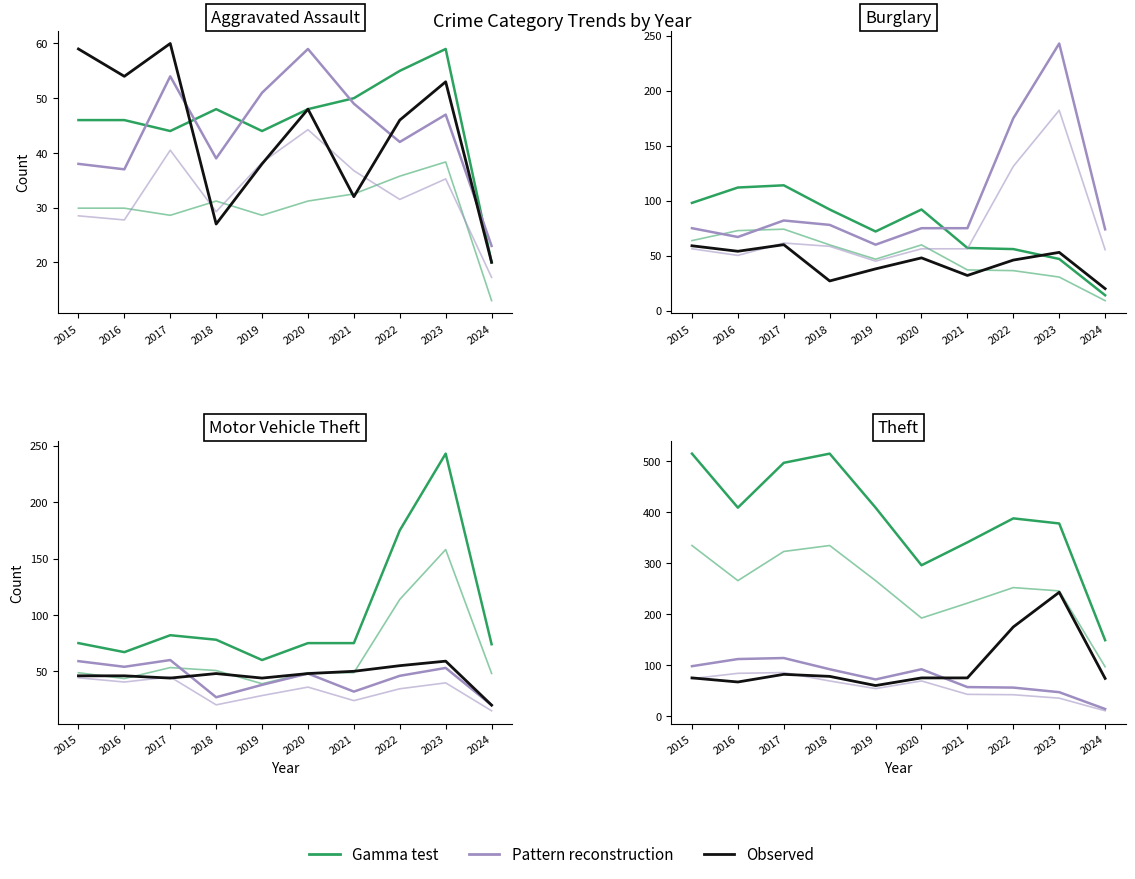

Is this an area chart (filled region under the line)?

No